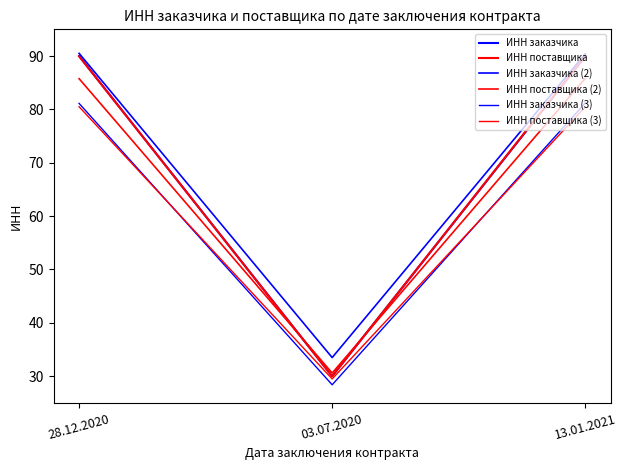

Is this an area chart (filled region under the line)?

No